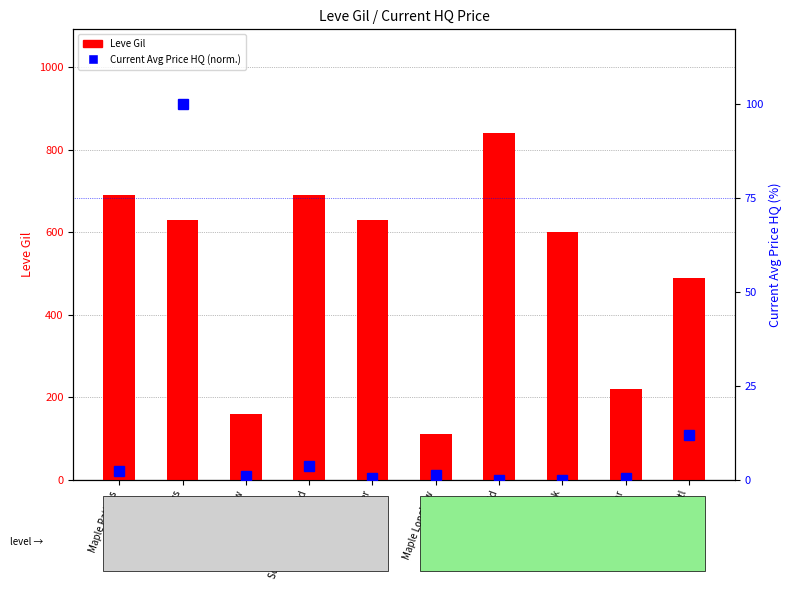

What is the highest value of the Current Avg Price HQ (normalized %) series?

100.0